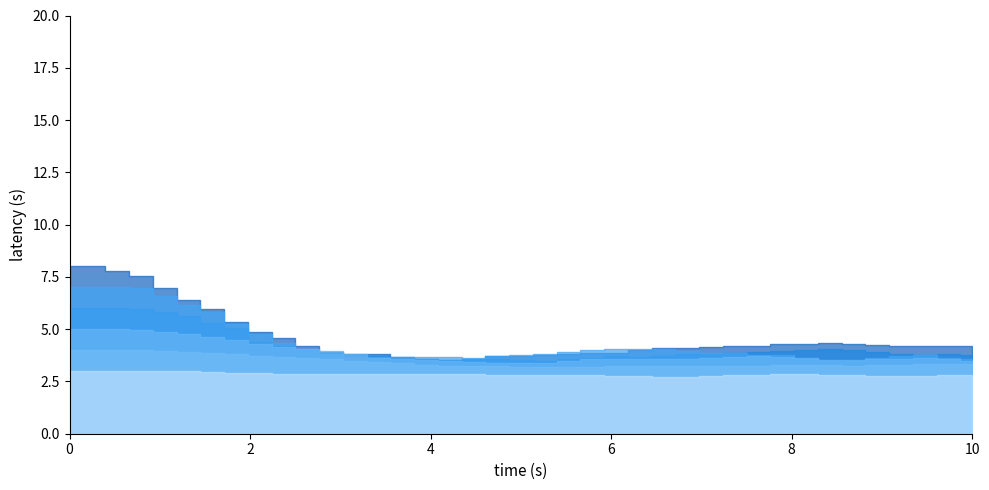

Reading left to right, what are all the values shown in this chart?

col_7: 8.0	8.0	7.8	7.6	7.0	6.4	5.9	5.3	4.8	4.6	4.2	3.9	3.8	3.8	3.7	3.6	3.5	3.6	3.7	3.7	3.8	3.8	3.8	3.8	4.0	4.1	4.1	4.1	4.2	4.2	4.3	4.3	4.3	4.3	4.3	4.2	4.2	4.2	4.2
col_5: 6.0	6.0	6.0	6.0	5.8	5.6	5.3	5.1	4.4	4.2	4.0	3.9	3.8	3.7	3.6	3.6	3.5	3.6	3.5	3.5	3.5	3.6	3.6	3.7	3.7	3.7	3.8	3.8	3.8	3.9	4.0	4.0	4.1	4.0	3.9	3.8	3.8	3.8	3.8
col_6: 7.0	7.0	7.0	6.9	6.6	6.2	5.8	5.3	4.7	4.3	4.0	3.8	3.7	3.7	3.7	3.7	3.7	3.6	3.7	3.8	3.8	3.9	4.0	4.0	4.1	4.0	4.0	3.9	3.9	3.8	3.8	3.6	3.5	3.5	3.6	3.7	3.8	3.6	3.6
col_3: 4.0	4.0	4.0	4.0	4.0	3.9	3.9	3.8	3.7	3.7	3.6	3.6	3.5	3.4	3.4	3.3	3.2	3.3	3.2	3.2	3.2	3.2	3.2	3.3	3.3	3.3	3.3	3.2	3.2	3.2	3.3	3.3	3.3	3.3	3.3	3.3	3.4	3.3	3.3
col_4: 5.0	5.0	5.0	5.0	4.9	4.8	4.6	4.5	4.3	4.1	4.0	3.9	3.8	3.6	3.6	3.5	3.5	3.4	3.4	3.4	3.4	3.5	3.6	3.6	3.6	3.6	3.6	3.6	3.7	3.7	3.6	3.6	3.5	3.5	3.6	3.6	3.6	3.6	3.5
col_2: 3.0	3.0	3.0	3.0	3.0	3.0	3.0	2.9	2.9	2.9	2.9	2.9	2.9	2.9	2.8	2.8	2.8	2.8	2.8	2.8	2.8	2.8	2.8	2.8	2.7	2.7	2.7	2.8	2.8	2.8	2.8	2.8	2.8	2.8	2.8	2.8	2.8	2.8	2.8